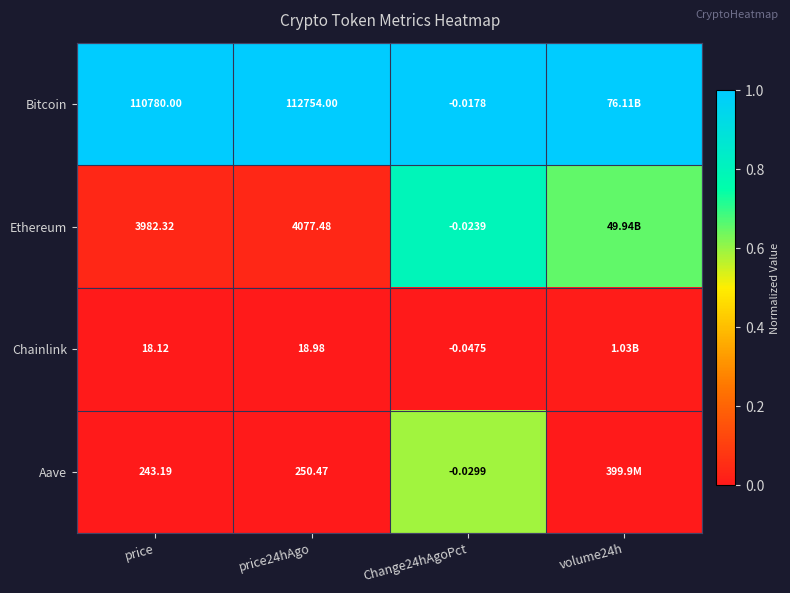

At price24hAgo, list the series in order from largest to smallest.

Bitcoin, Ethereum, Aave, Chainlink